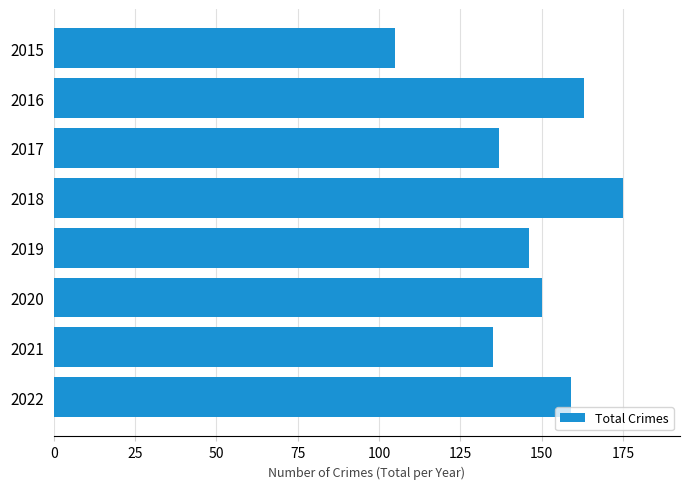

Count the number of data series in this chart.

1